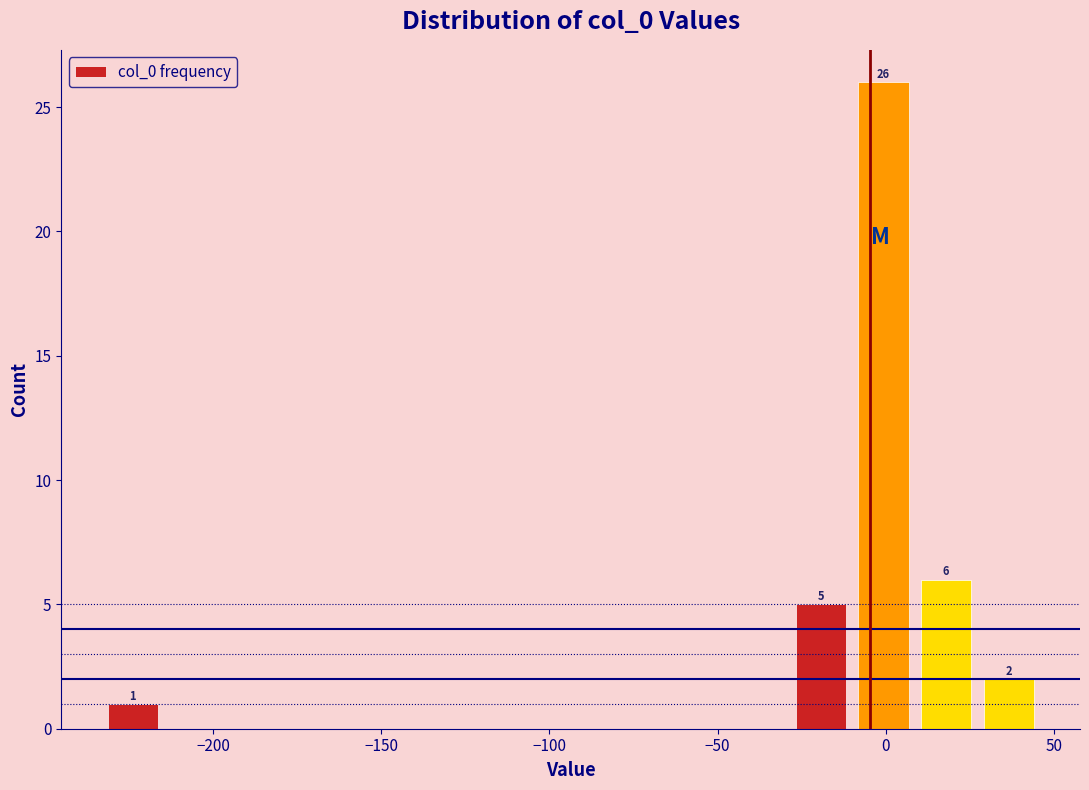

Read against the x-axis, roughly where is the centre of the tallest bar?

0